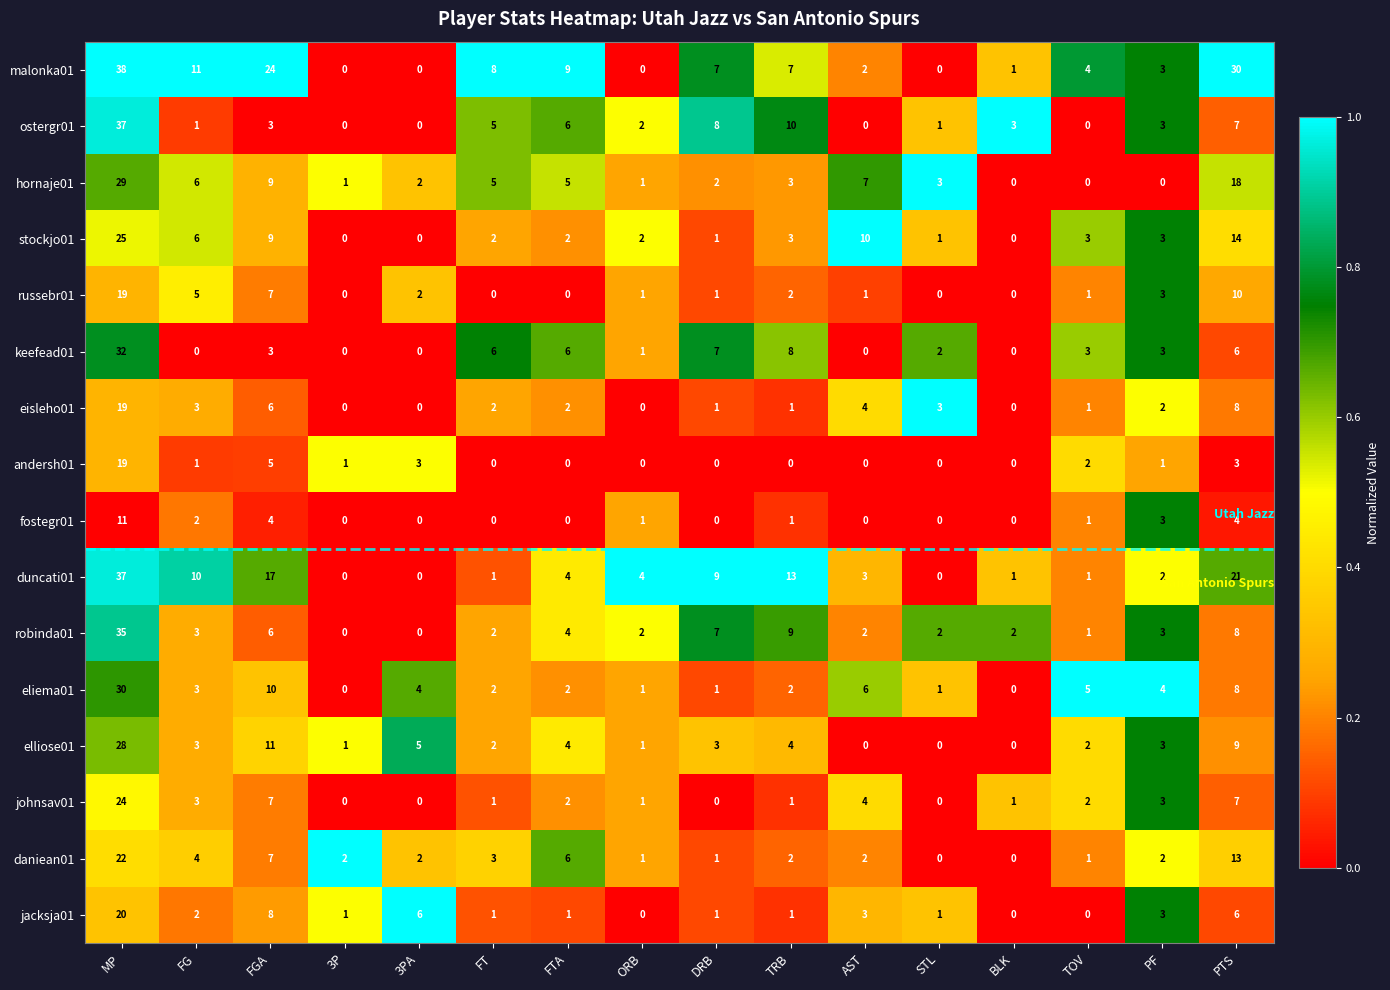

At which label is elliose01 closest to 14?

FGA